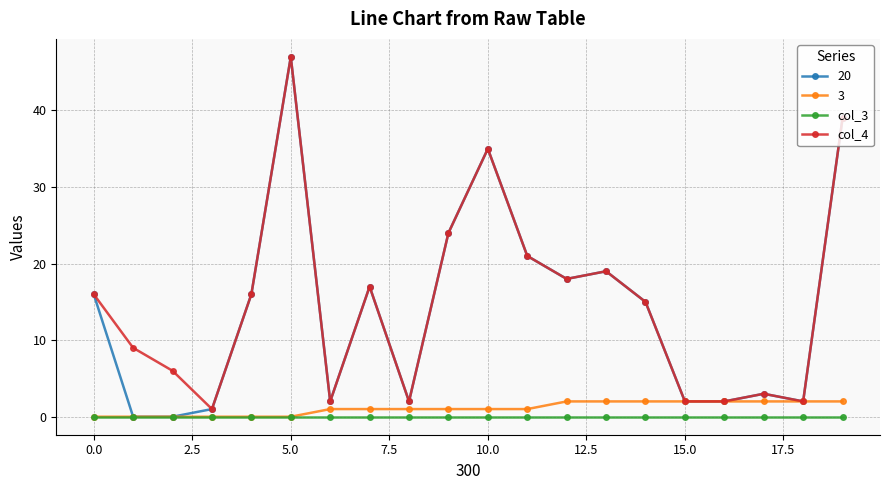

True or false: col_4 has more than 2 points higher than both neighbors.

True